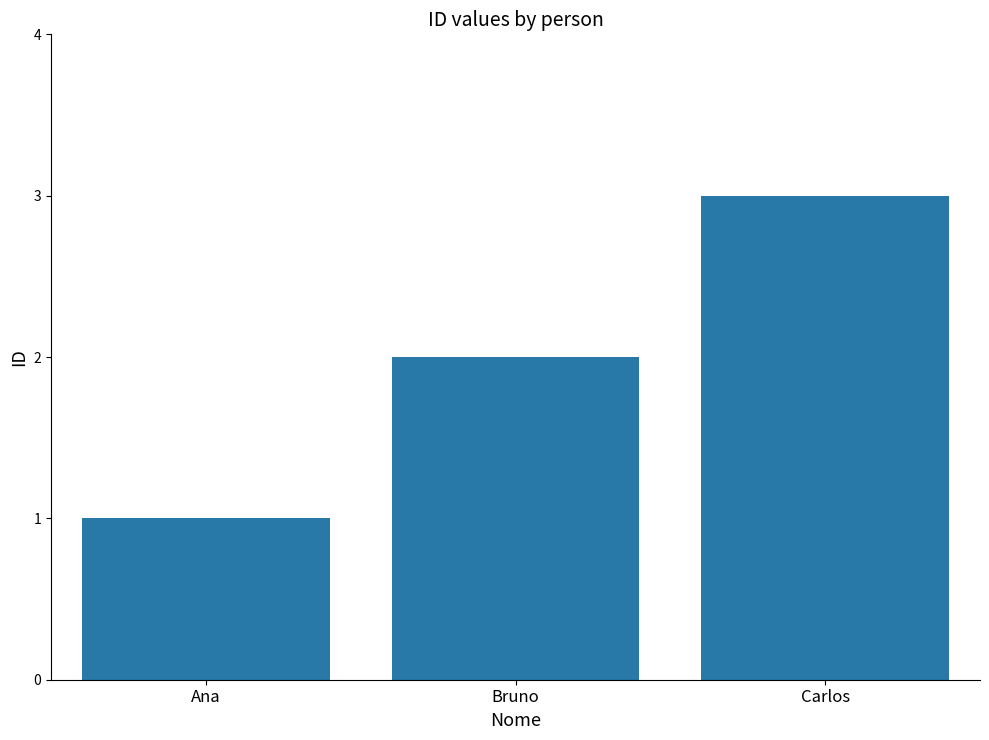

Reading right to left, list all the values displayed in this chart.

Carlos=3	Bruno=2	Ana=1